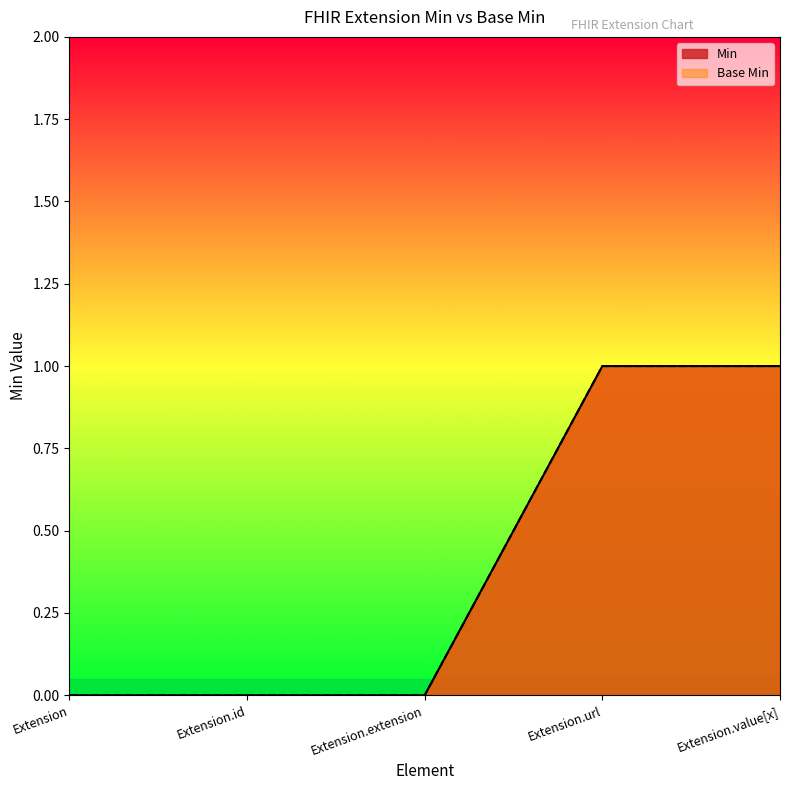

List the labels in order of Base Min value, largest first.

Extension.url, Extension.value[x], Extension, Extension.id, Extension.extension